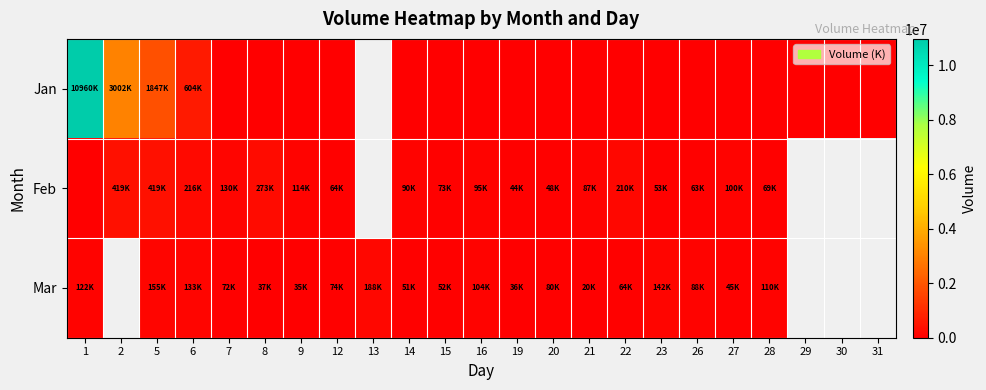

True or false: Jan has a value of 0.0 at 23.

True